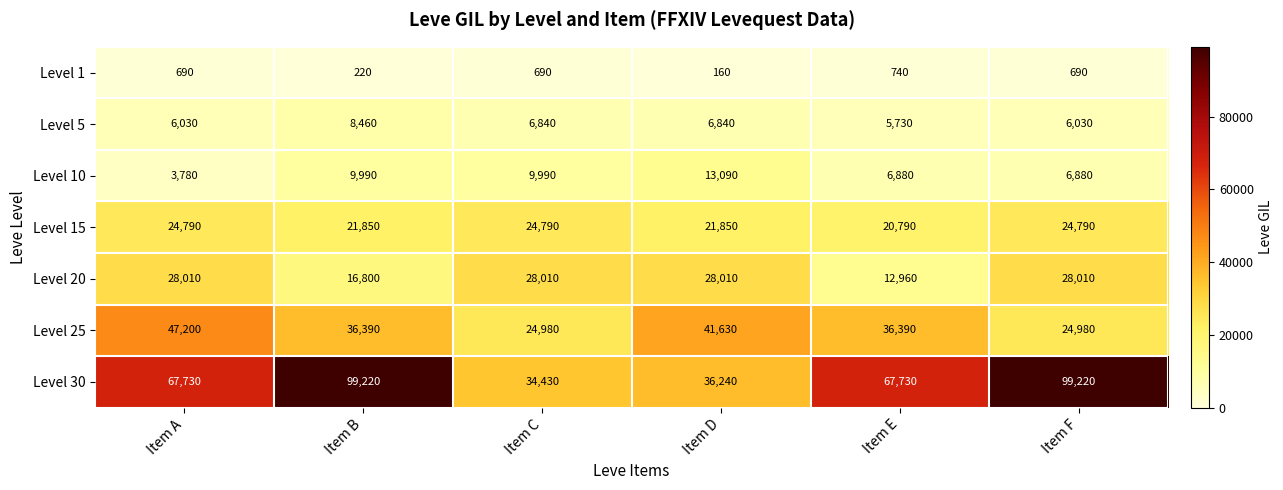

The Level 1 series shows 740 at Item E. True or false?

True